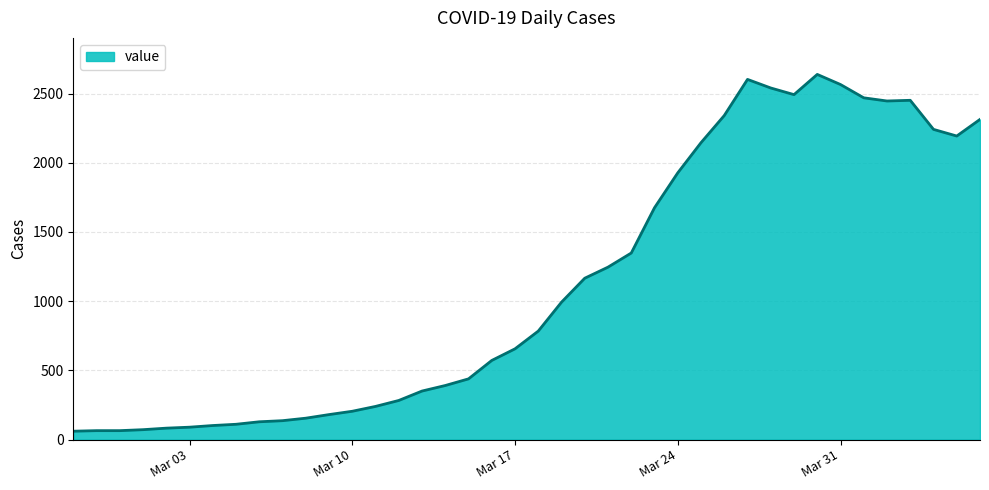

What is the smallest value displayed?

61